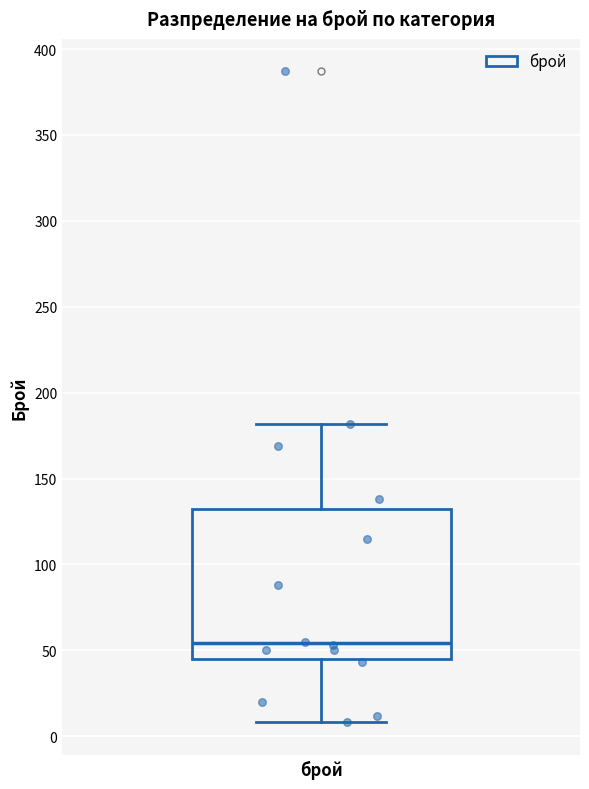

Read this box plot against the y-axis: the position of the median line, the range covered by the box, and the ends of both whiskers. The values are not printed on the chart, so give them approximately, as read against the axis.

median 55, box 45 to 130, whiskers 10 to 180